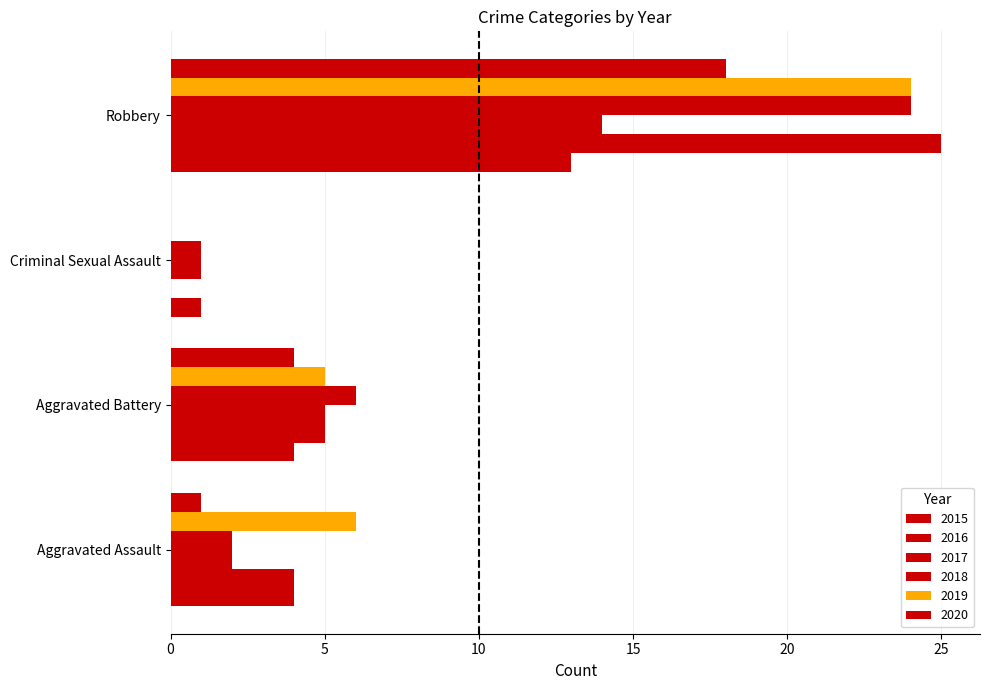

What position from the left is Criminal Sexual Assault?

3